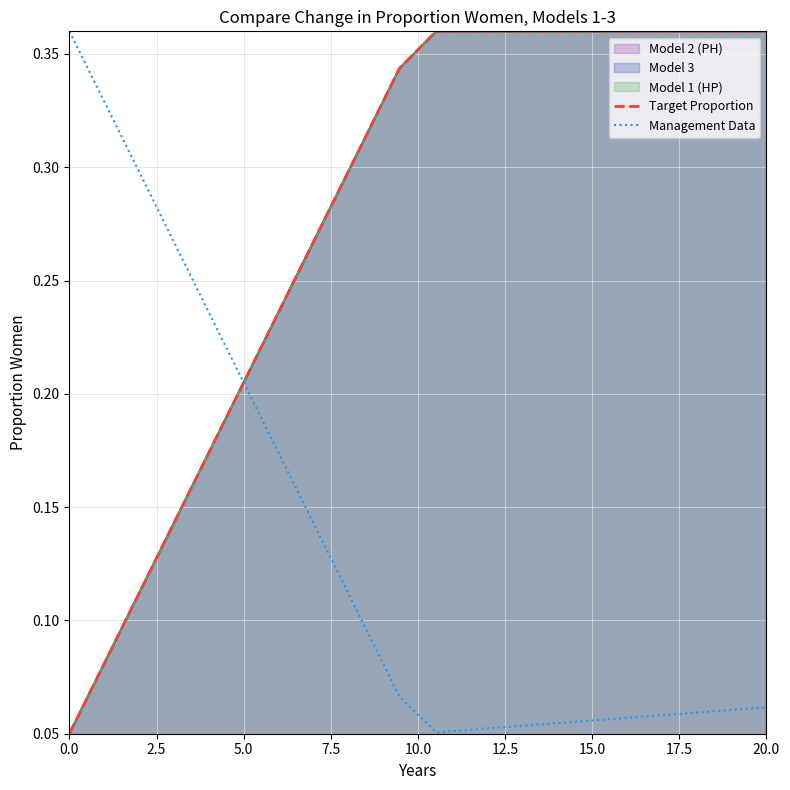

How many Target Proportion values are between 0 and 1?

20